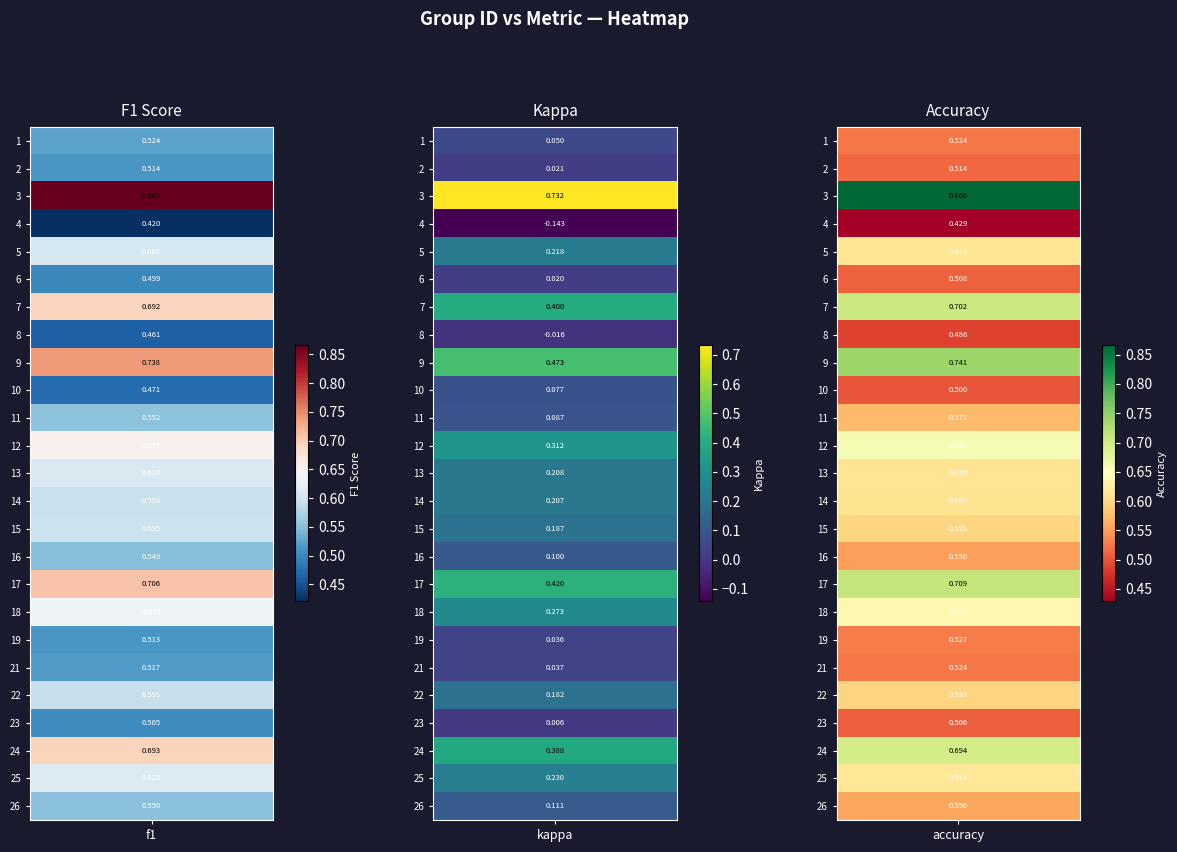

Is it true that 1 equals 0.0 at 1?

True